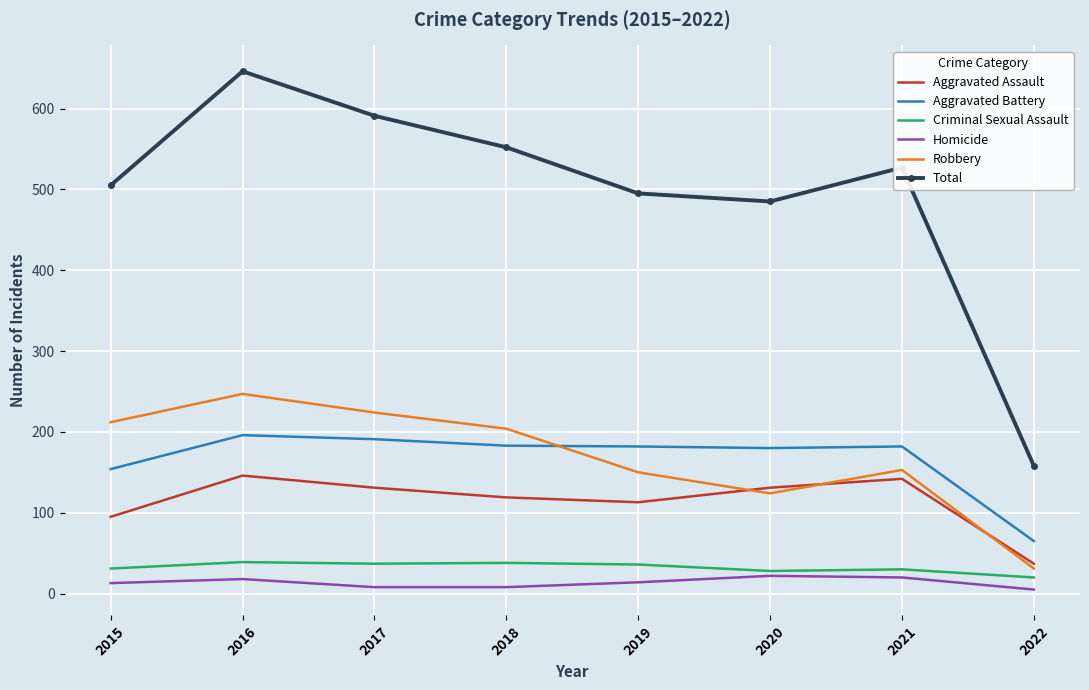

At which label is Total closest to 402?

2020